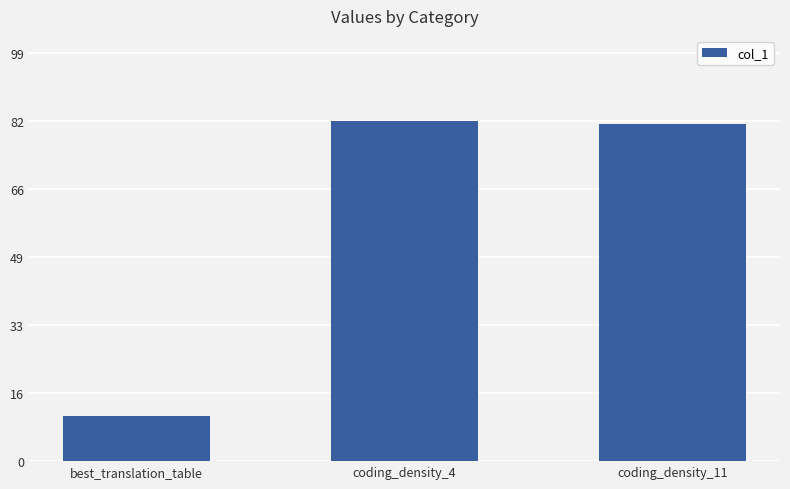

What is the sum of all values?

174.8